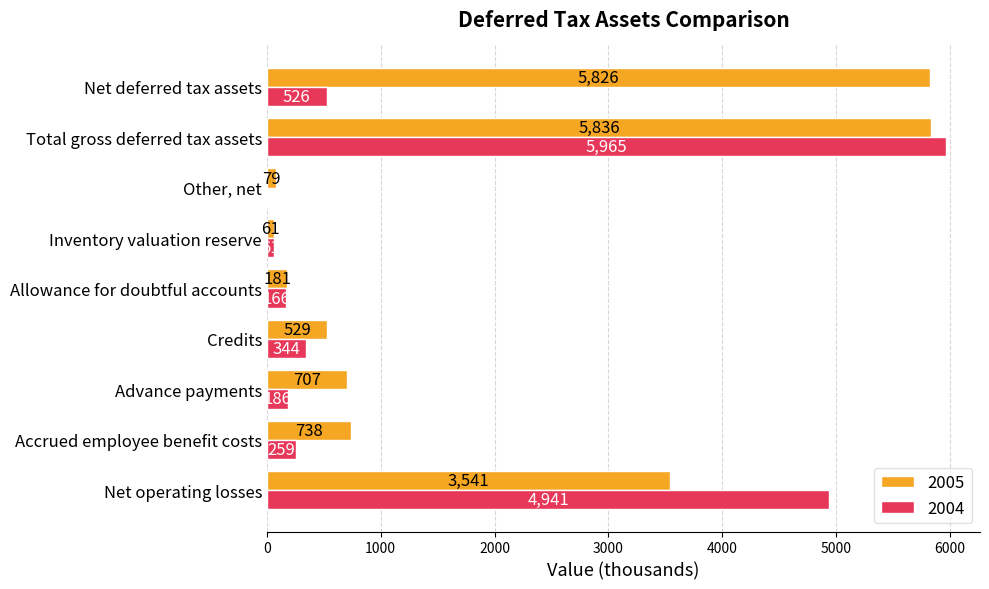

What are all the series names shown in the legend?

2005, 2004